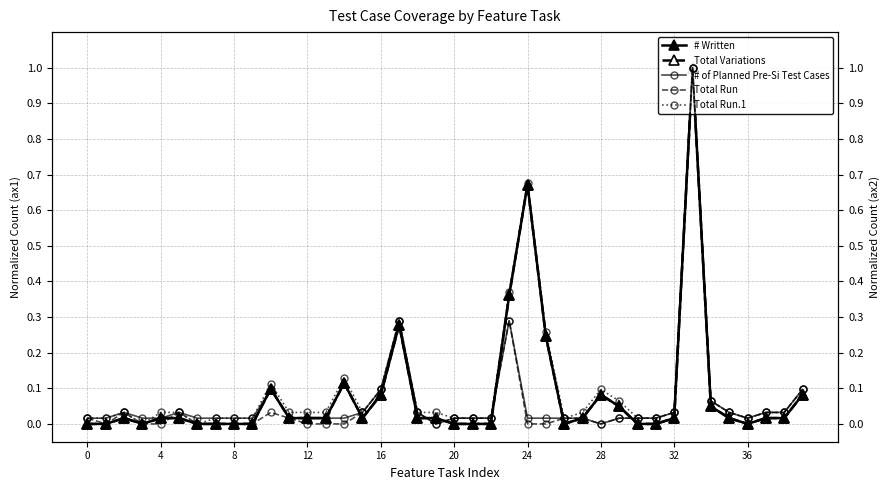

The value of Total Run.1 at 35 is 0.1. True or false?

False